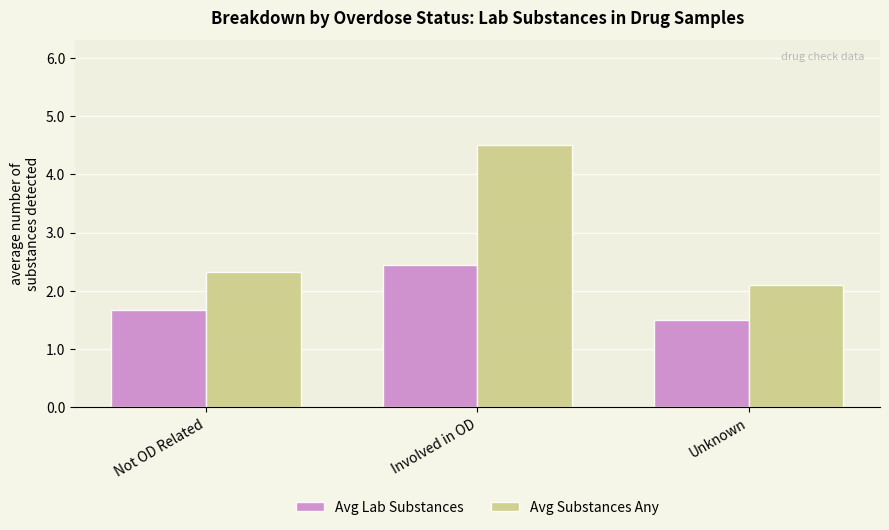

Reading left to right, extract all data points from this chart.

Avg Lab Substances: 1.7	2.5	1.5
Avg Substances Any: 2.3	4.5	2.1